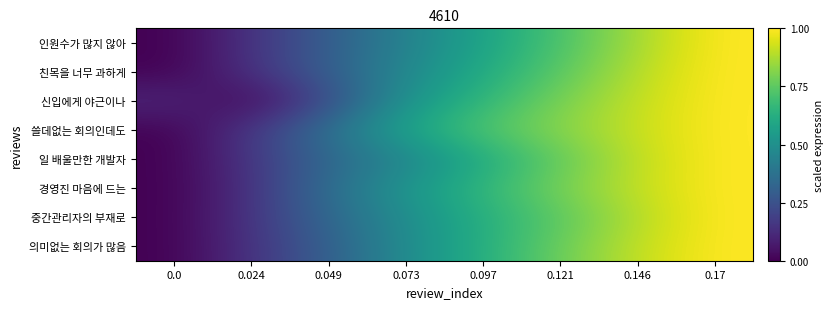

List the series in order of their peak value, lowest first.

중간관리자의 부재로, 일 배울만한 개발자, 쓸데없는 회의인데도, 인원수가 많지 않아, 신입에게 야근이나, 경영진 마음에 드는, 의미없는 회의가 많음, 친목을 너무 과하게